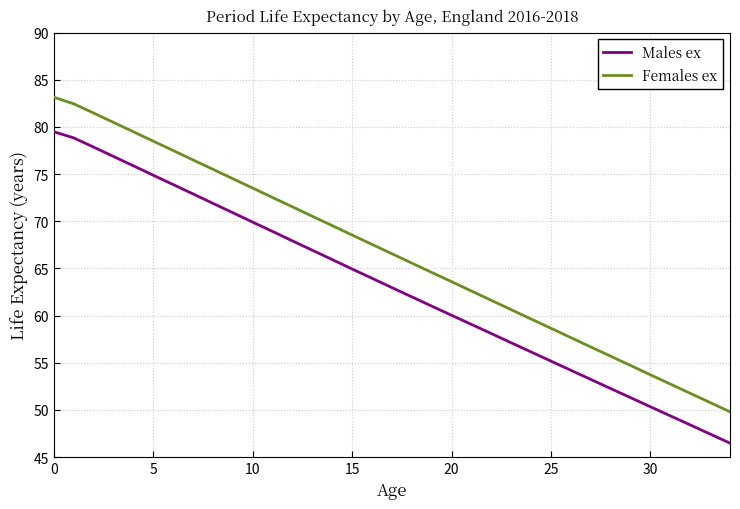

What is the maximum value for Males ex?

79.5